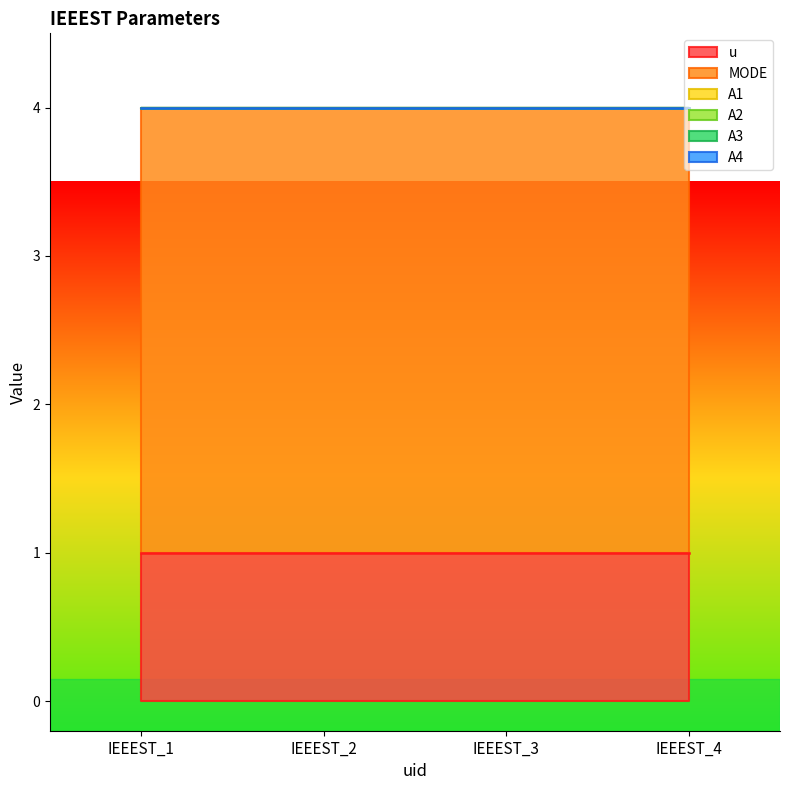

At which label does A1 reach its peak?

IEEEST_1